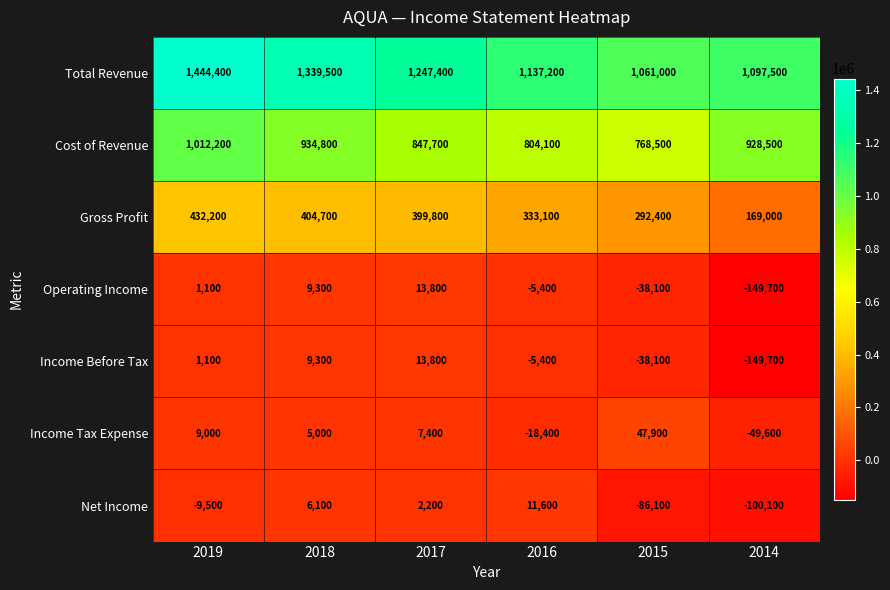

What is the difference between the Income Before Tax values at 2017 and 2019?

12700